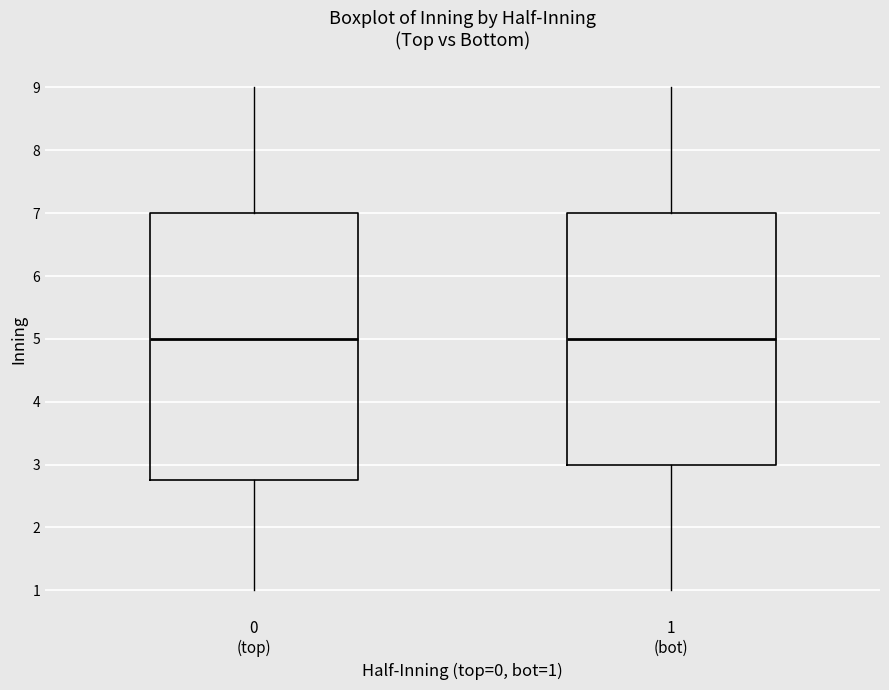

Reading left to right, transcribe this box plot: for each box, give where its median line is, the range the box spans, and where its two whiskers end, as read against the y-axis. The values are not printed on the chart, so give them approximately, as read against the axis.

0 (top): median 5.0, box 2.8 to 7.0, whiskers 1.0 to 9.0
1 (bot): median 5.0, box 3.0 to 7.0, whiskers 1.0 to 9.0